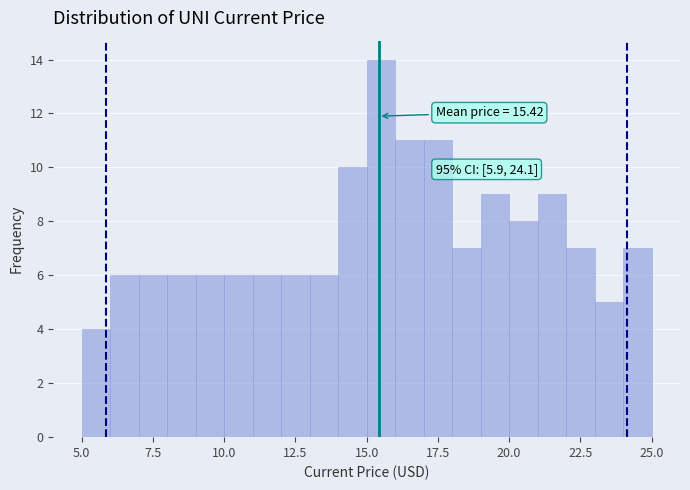

Around what value on the x-axis is the tallest bar? Give the approximate position of its centre, as read against the axis.

15.5